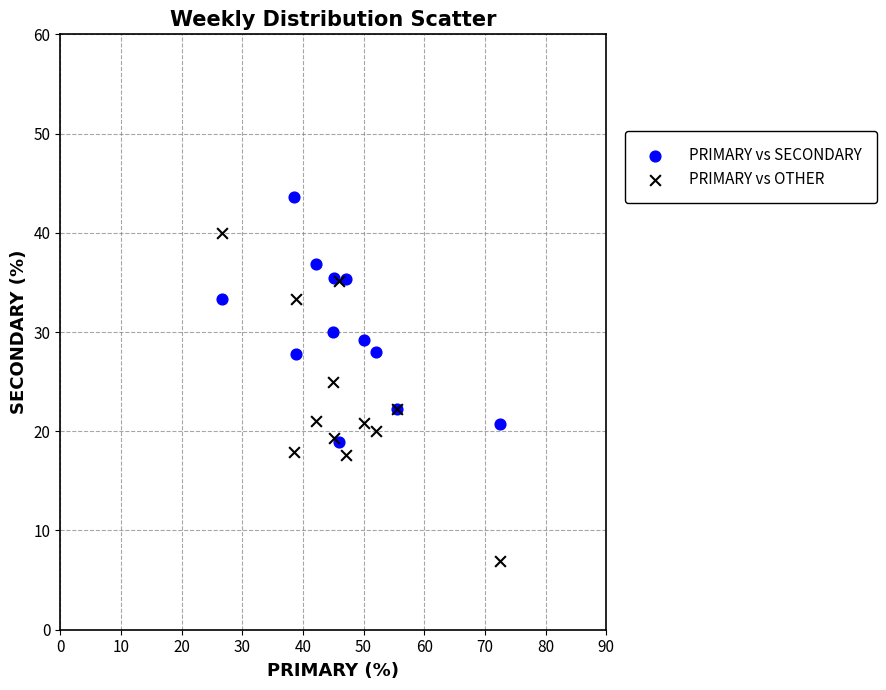

Which series reaches the maximum Y coordinate?

PRIMARY vs SECONDARY